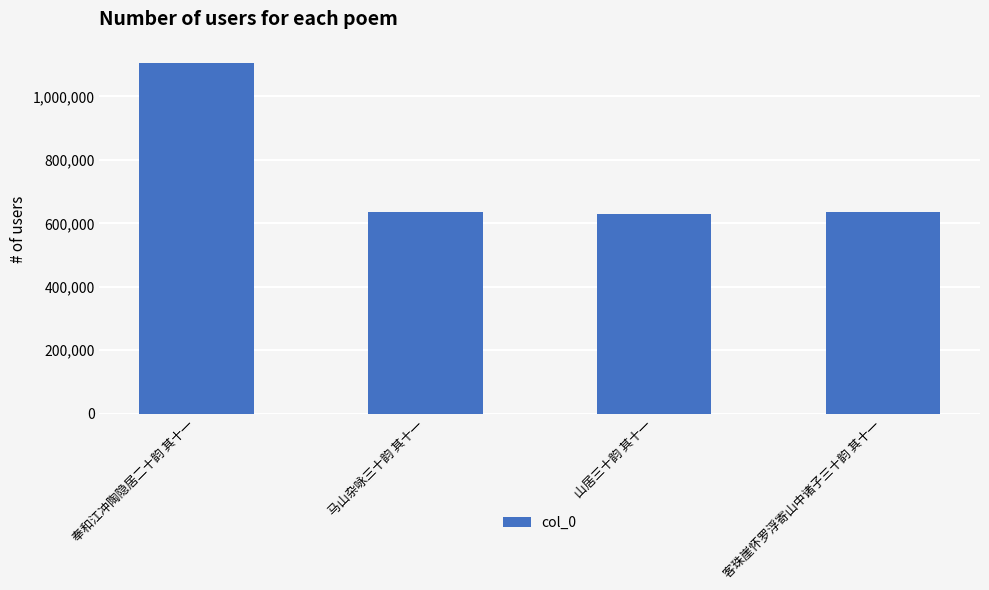

What is the label of the 2nd bar from the right?

山居三十韵 其十一